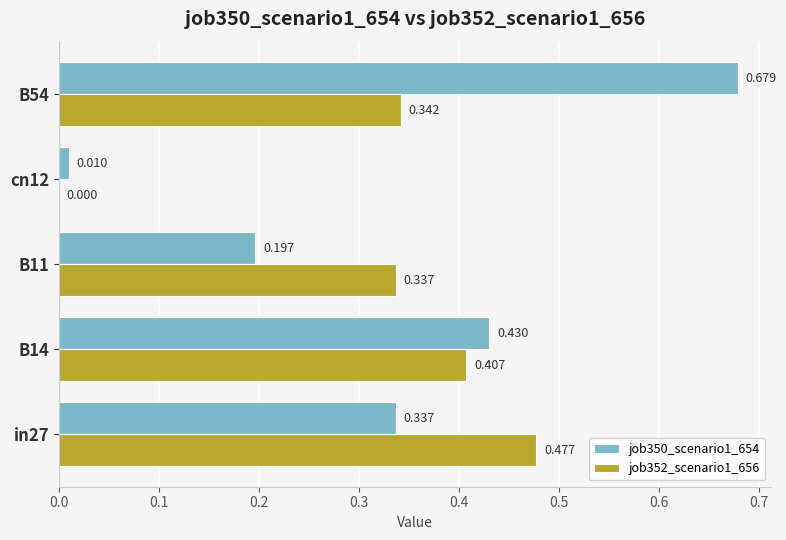

Is the value of job352_scenario1_656 at cn12 greater than the value of job350_scenario1_654 at B54?

No